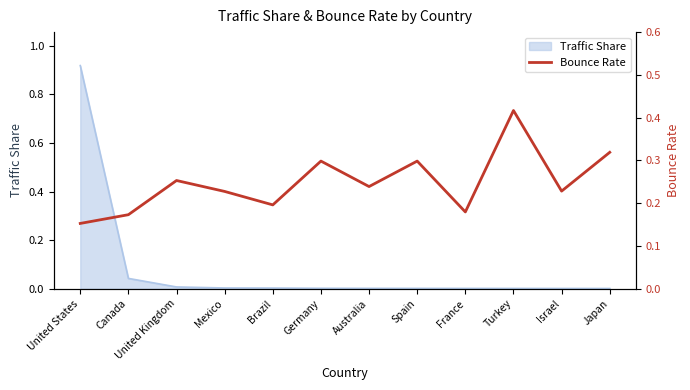

The Traffic Share series shows 0.0 at United Kingdom. True or false?

True